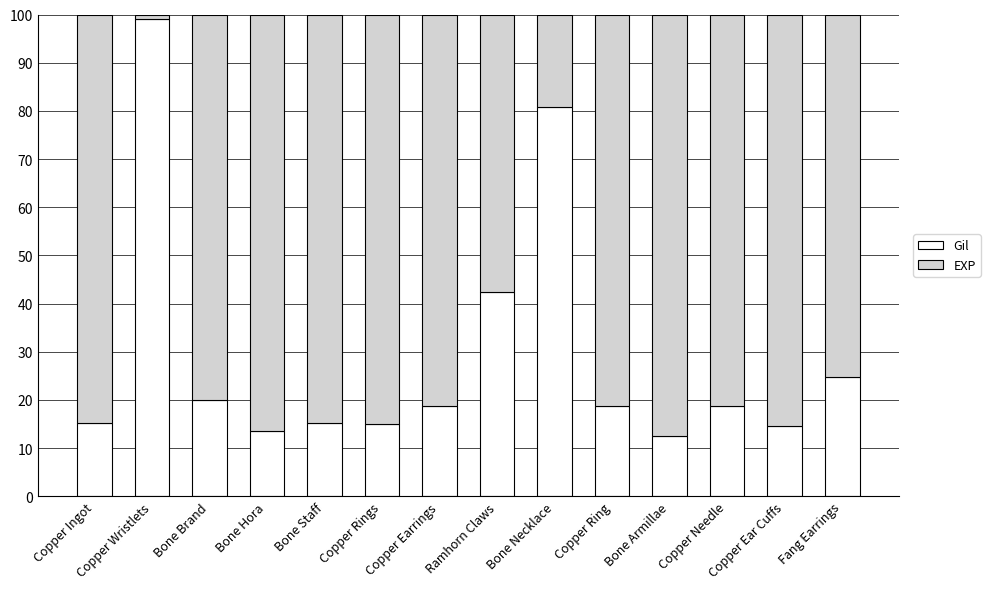

How many data points in Gil are less than 18?

6